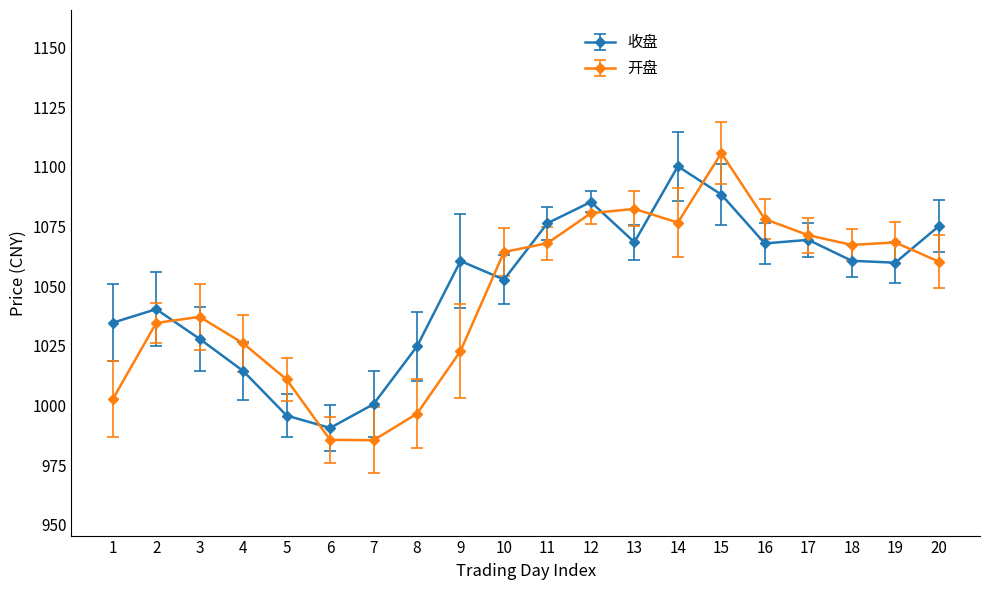

What is the total value across all series at 16?

2146.1